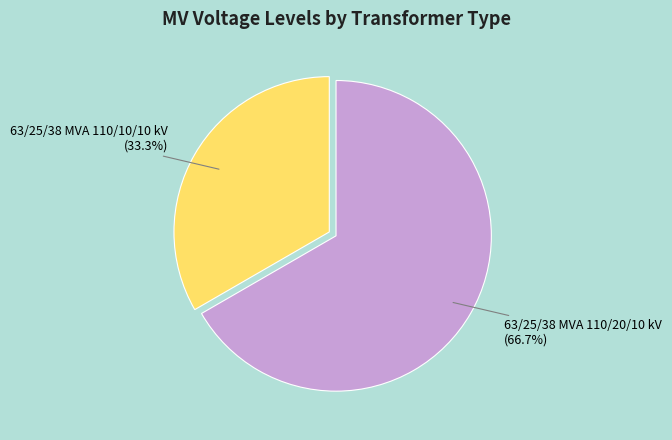

Is it true that 63/25/38 MVA 110/10/10 kV is 33% of the pie?

True